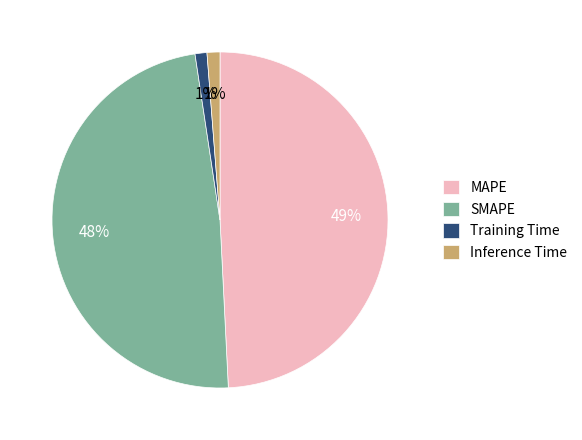

Is it true that SMAPE is 48% of the pie?

True